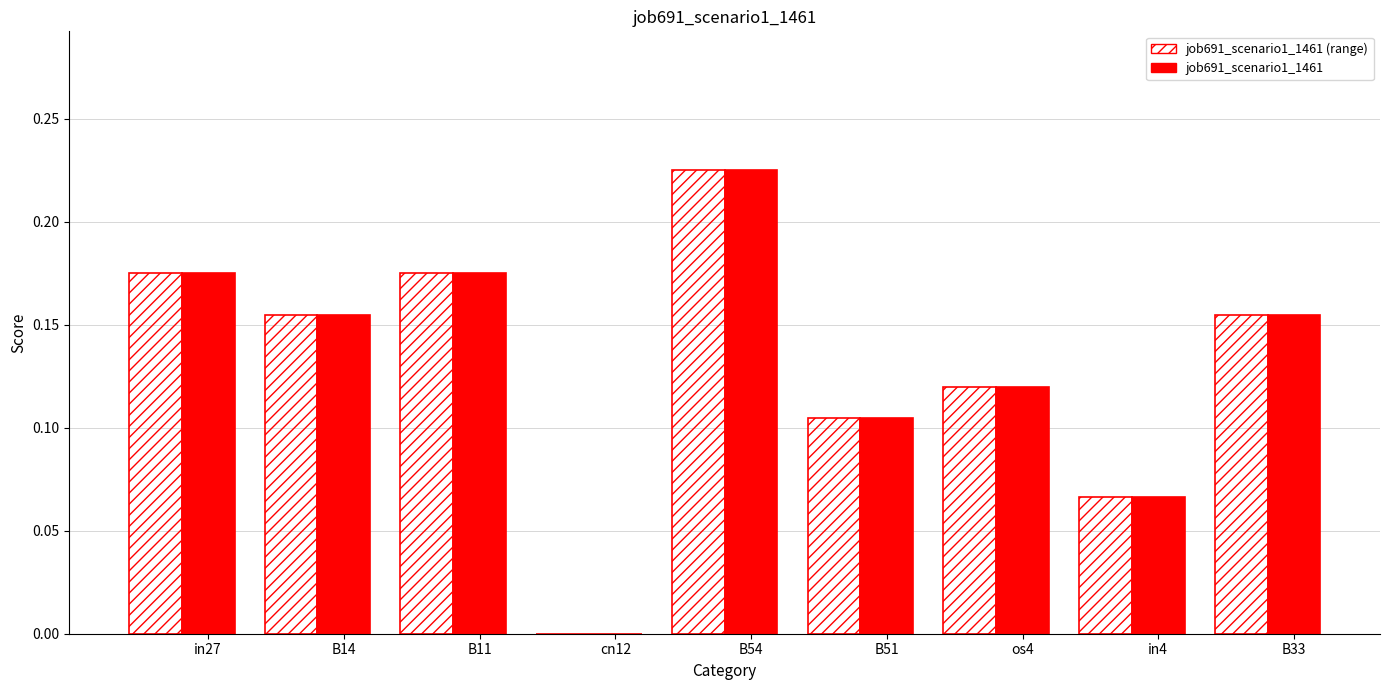

At which category is the sum across all series the highest?

B54